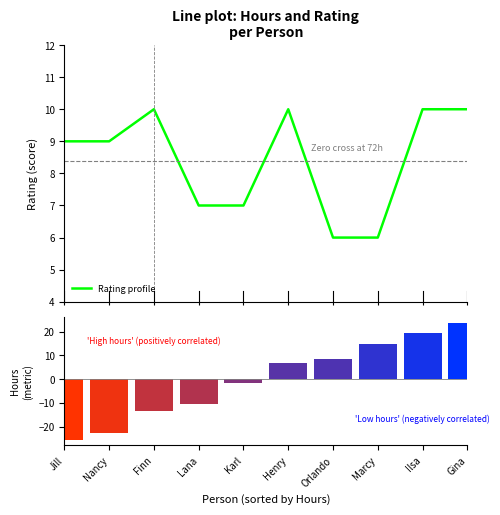

What is the value of the Hours (centred) bar at the 2nd from the left?

-22.4